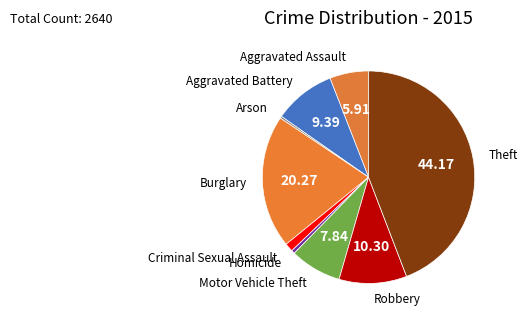

Is there a majority slice in this chart?

No